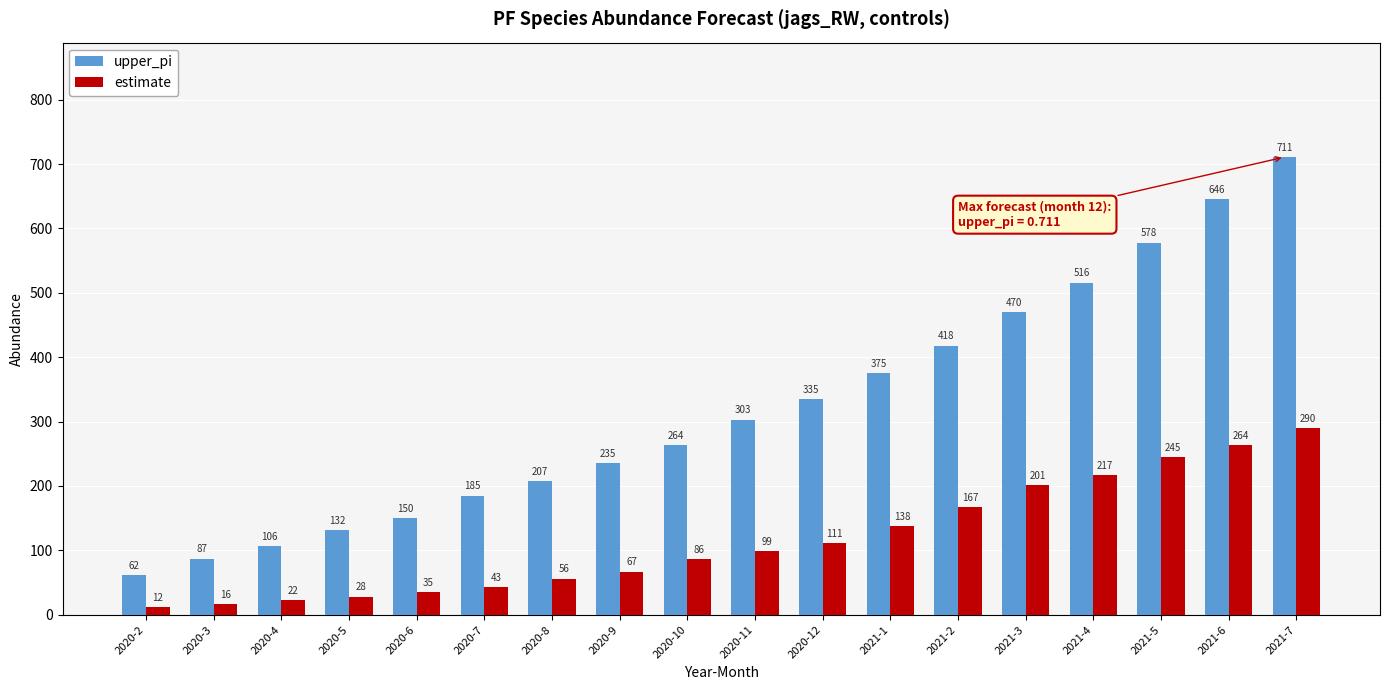

At how many categories does at least one series exceed 626?

2